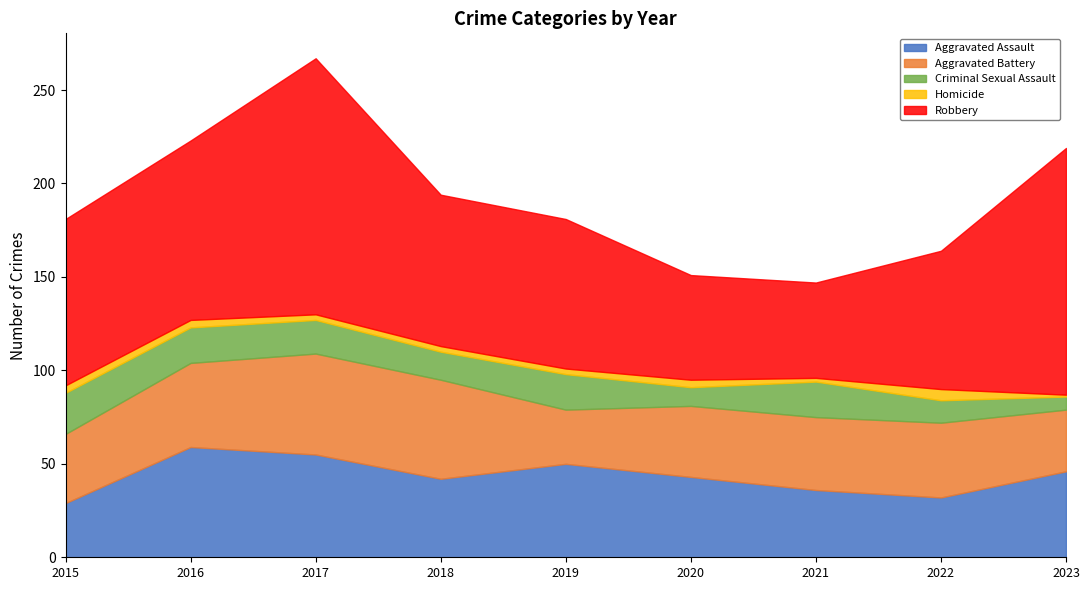

At 2021, list the series in order from largest to smallest.

Robbery, Aggravated Battery, Aggravated Assault, Criminal Sexual Assault, Homicide